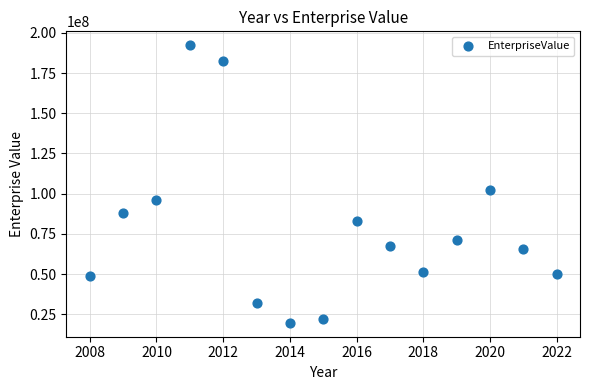

What Y value in the scatter plot is closest to 106020410?

102210270.1